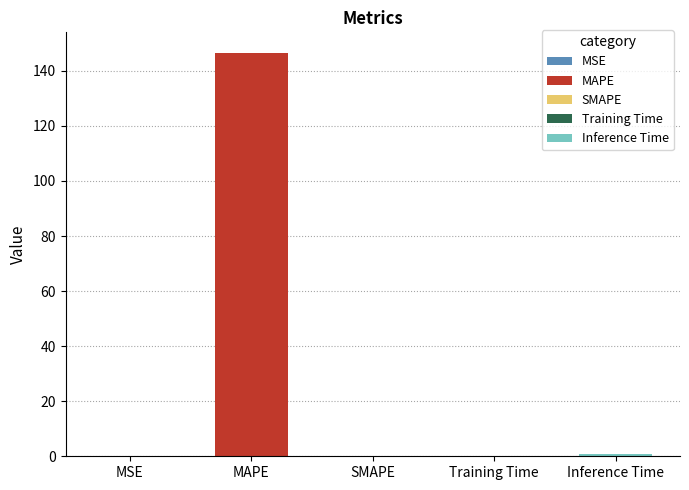

What is the average value?

29.5